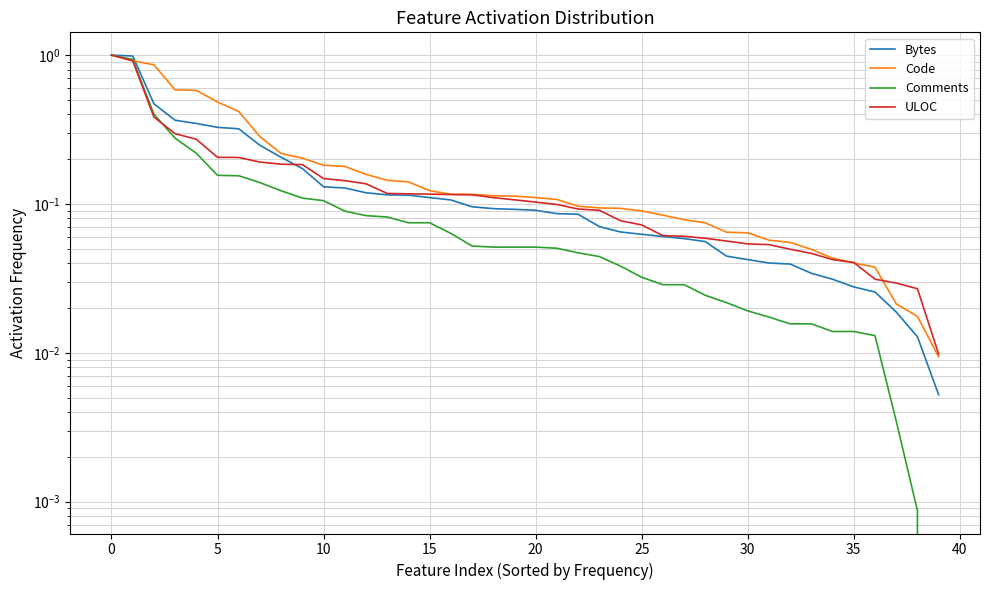

How many distinct data groups are displayed?

4